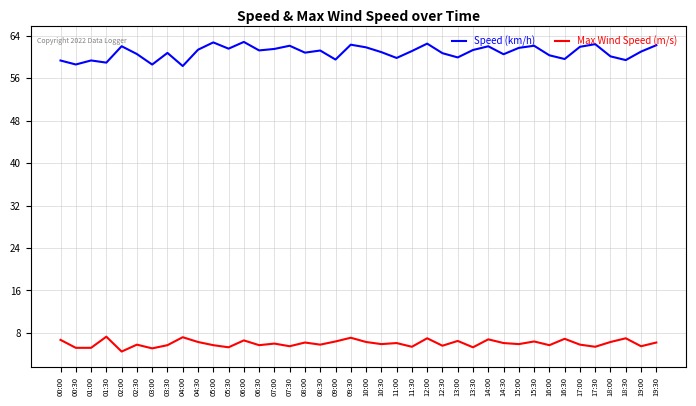

The Speed (km/h) series shows 59.3 at 00:00. True or false?

True